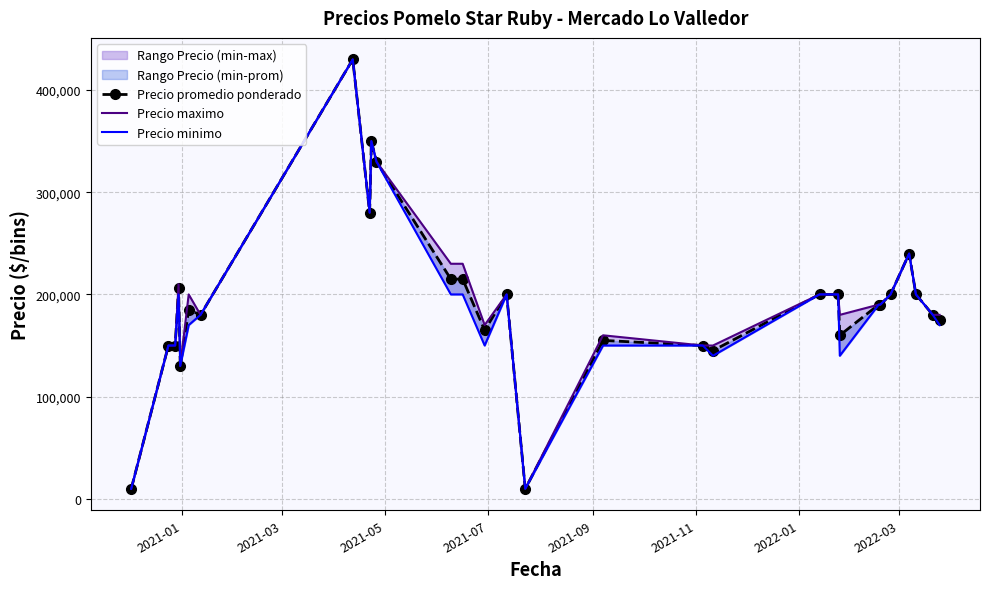

Which series has the widest spread of values?

Precio promedio ponderado